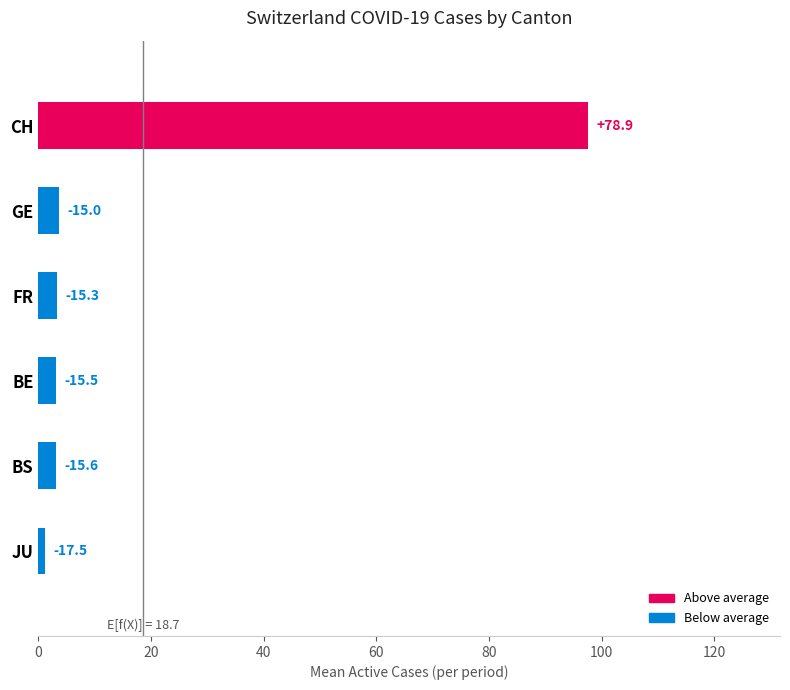

How many bars are there in total?

6